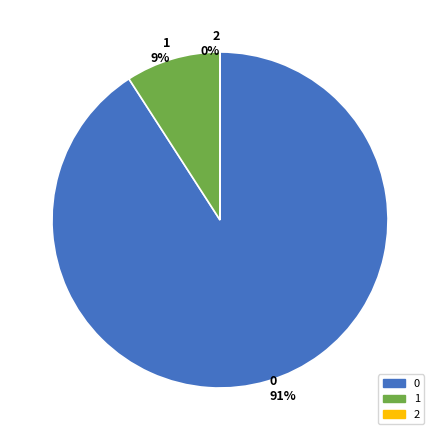

True or false: 1 accounts for 9% of the total.

True